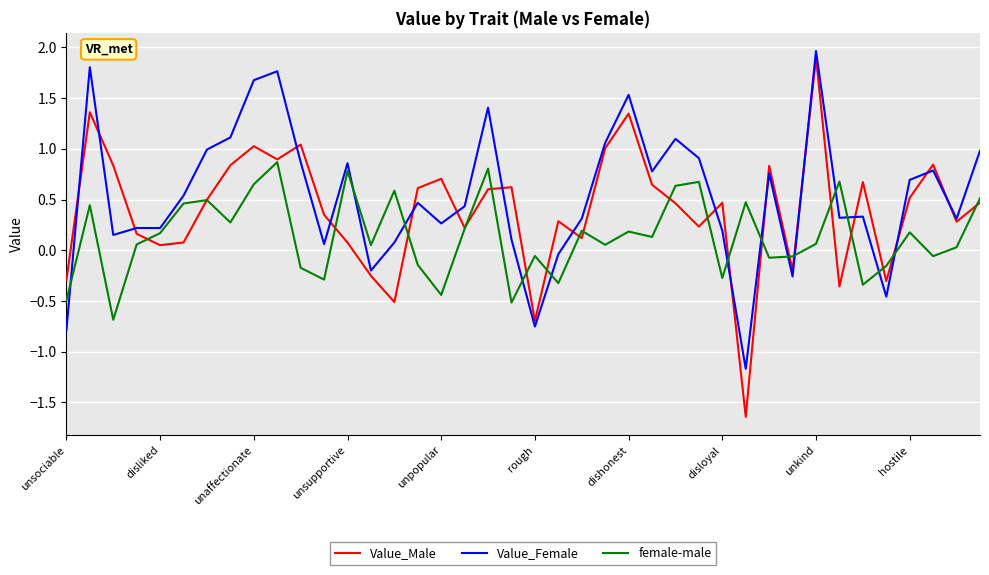

How many values in Value_Female are below zero?

7